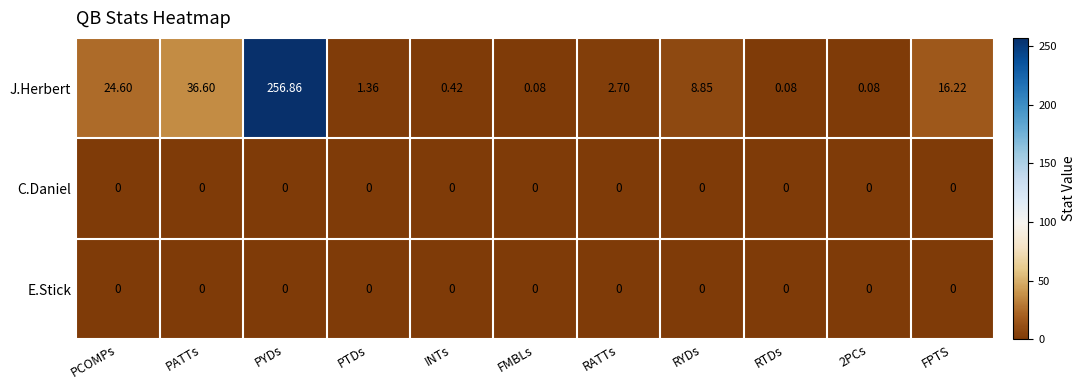

Which series has the largest range (max minus min)?

J.Herbert